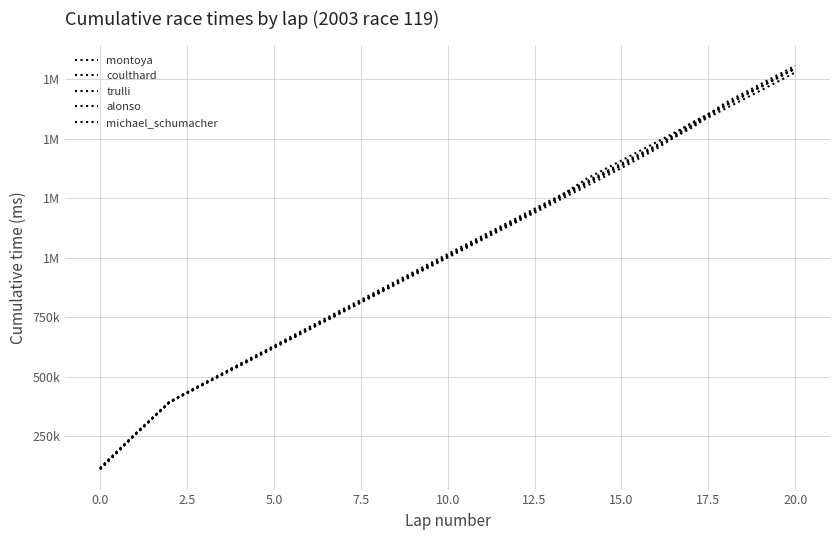

Rank the series by their maximum value, from lowest to highest.

montoya, trulli, alonso, michael_schumacher, coulthard